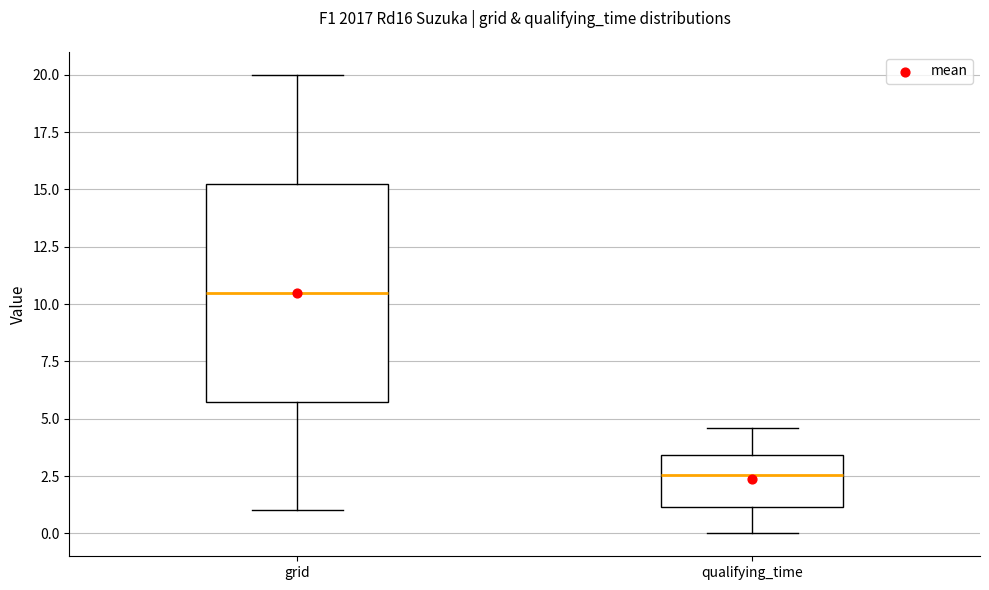

Reading left to right, transcribe this box plot: for each box, give where its median line is, the range the box spans, and where its two whiskers end, as read against the y-axis. The values are not printed on the chart, so give them approximately, as read against the axis.

grid: median 10.5, box 6.0 to 15.5, whiskers 1.0 to 20.0
qualifying_time: median 2.5, box 1.0 to 3.5, whiskers 0.0 to 4.5